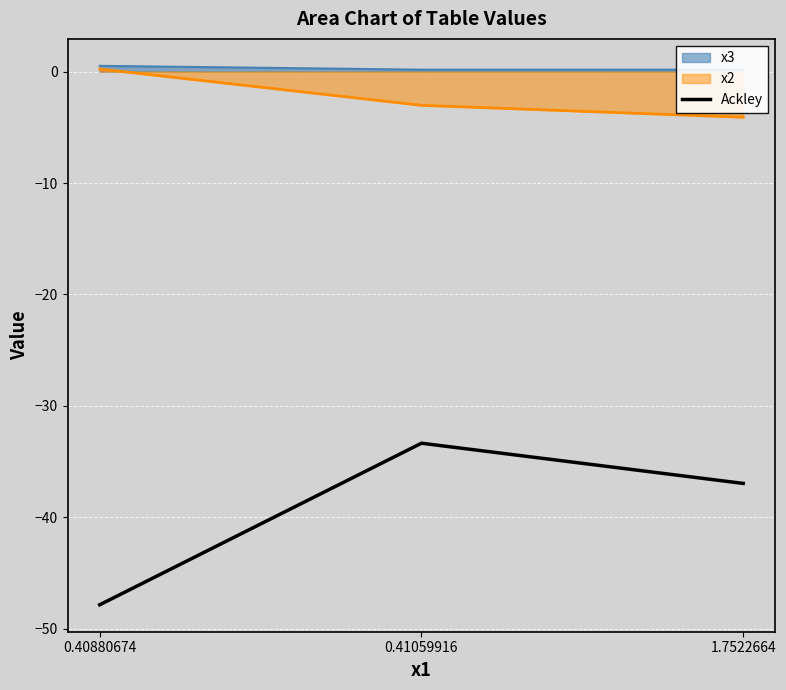

The value at 1.7522664 is -48.2. True or false?

False